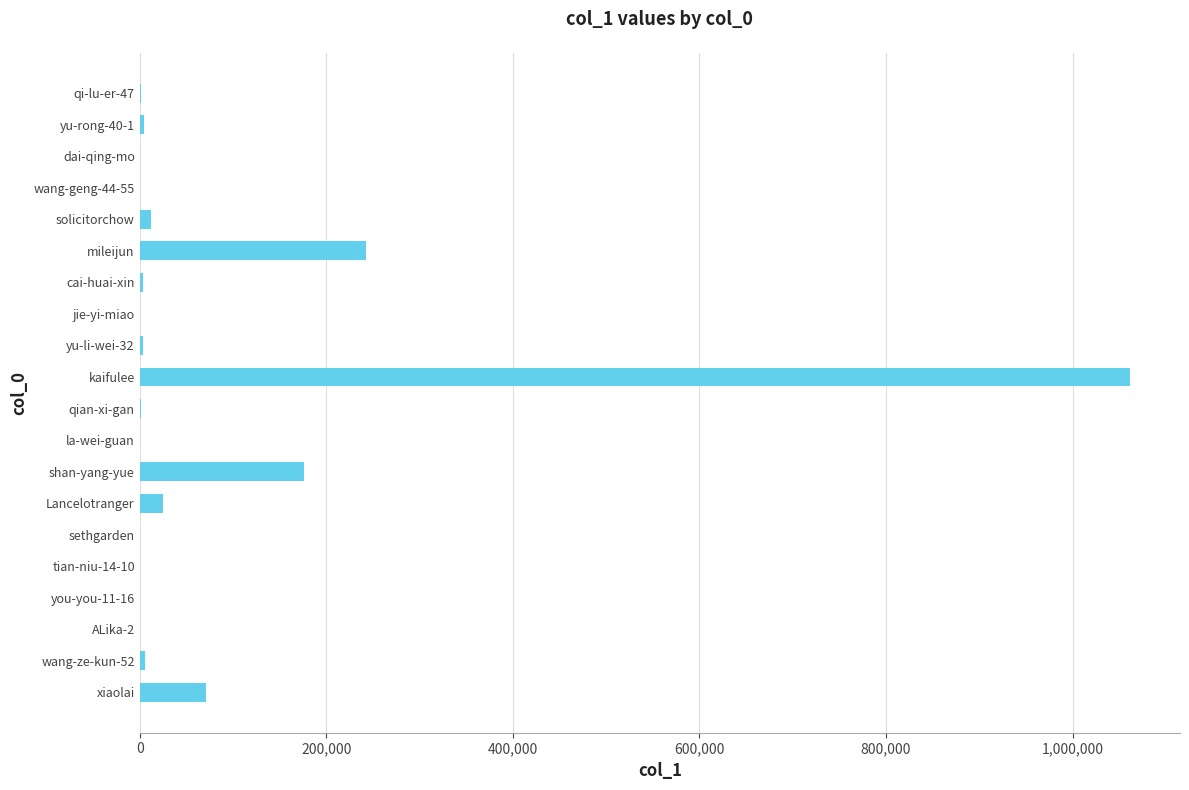

At which label is the value closest to 531003?

mileijun